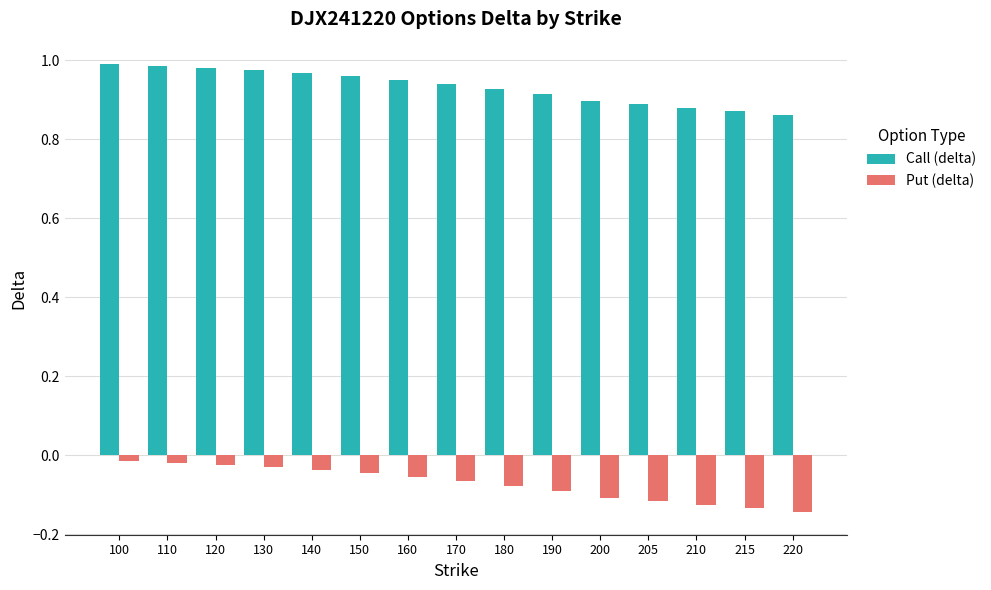

Which series has the largest total across all categories?

Call (delta)